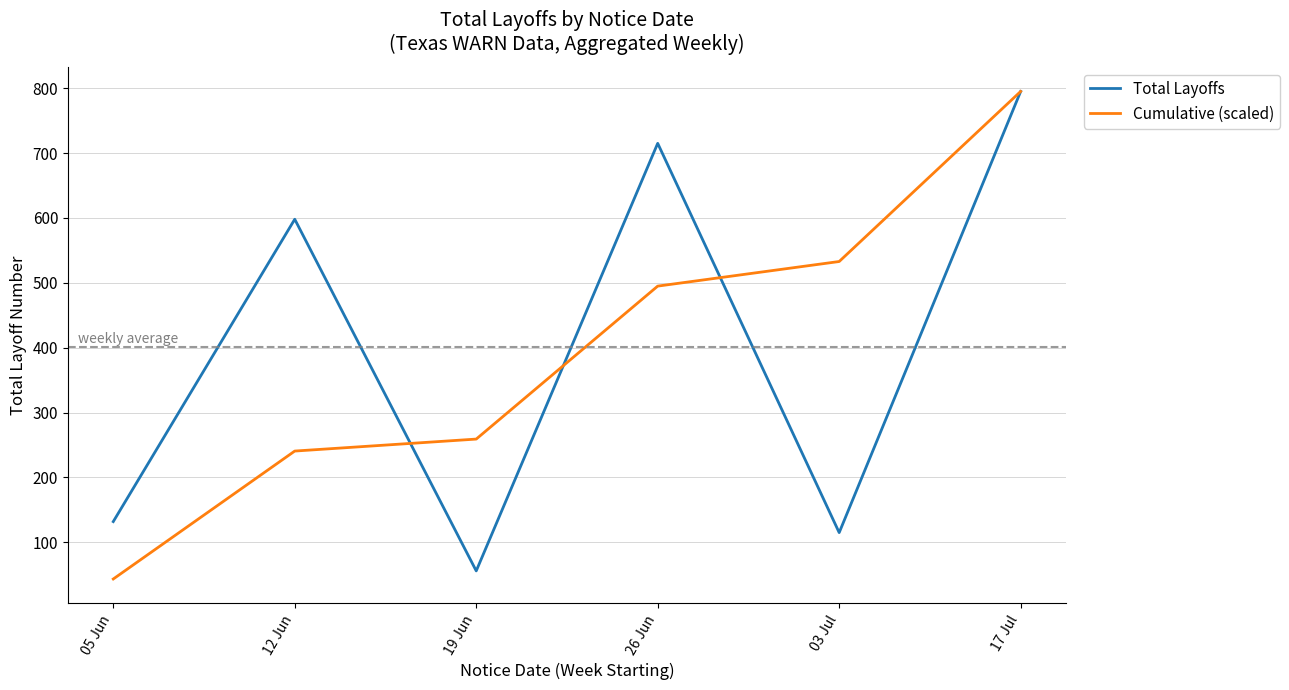

Reading right to left, transcribe all the data shown in this chart.

Total Layoffs: 17 Jul=795.0	03 Jul=115.0	26 Jun=715.0	19 Jun=56.0	12 Jun=598.0	05 Jun=132.0
Cumulative (scaled): 17 Jul=795.0	03 Jul=532.9	26 Jun=494.9	19 Jun=259.2	12 Jun=240.7	05 Jun=43.5